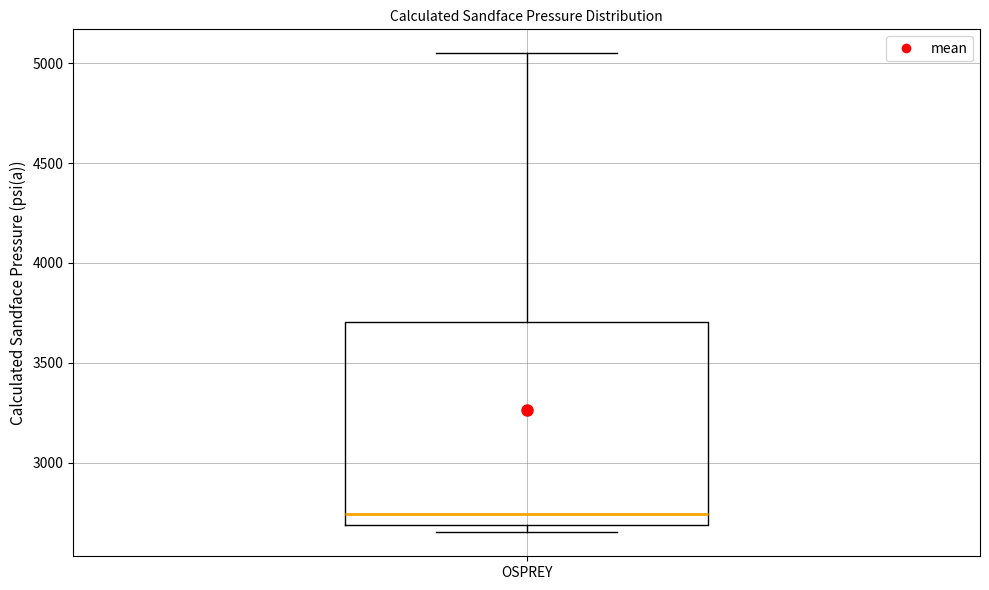

Read this box plot against the y-axis: the position of the median line, the range covered by the box, and the ends of both whiskers. The values are not printed on the chart, so give them approximately, as read against the axis.

median 2750, box 2700 to 3700, whiskers 2650 to 5050